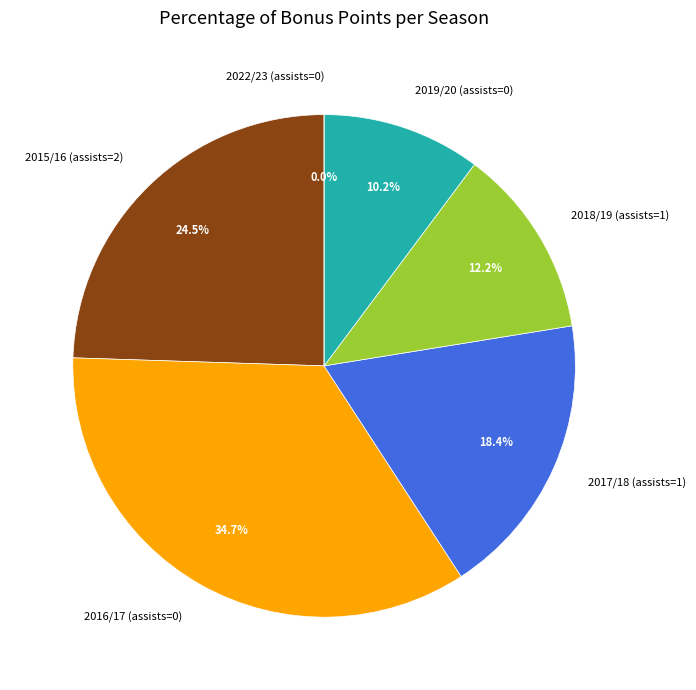

To the nearest percent, what is the combined percentage of 2015/16 (assists=2) and 2018/19 (assists=1)?

37%